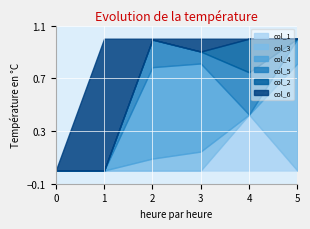

What is the sum of the col_3 values at 5 and 0?

0.8